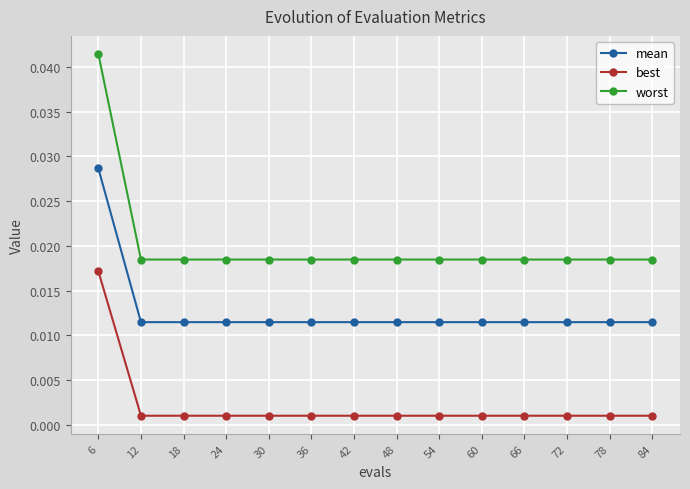

Rank the series by their average value, from highest to lowest.

worst, mean, best